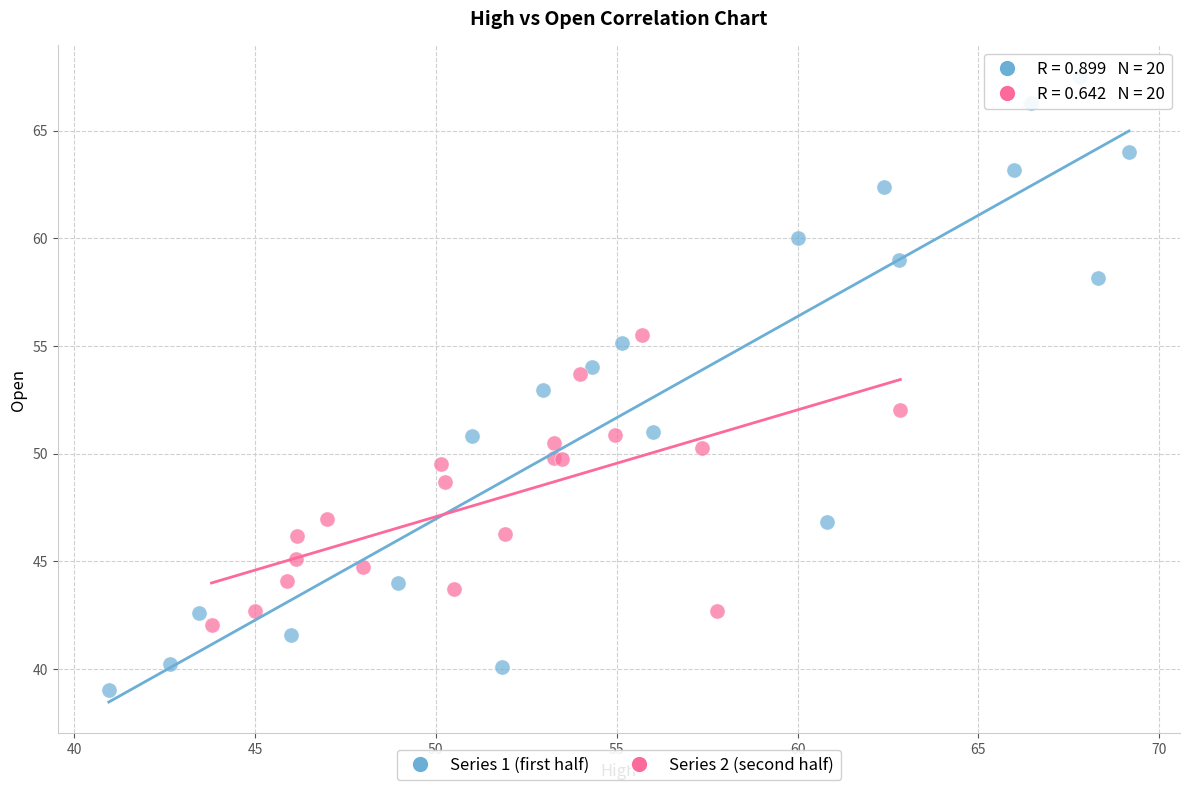

Which series reaches the maximum Y coordinate?

Series 1 (first half)